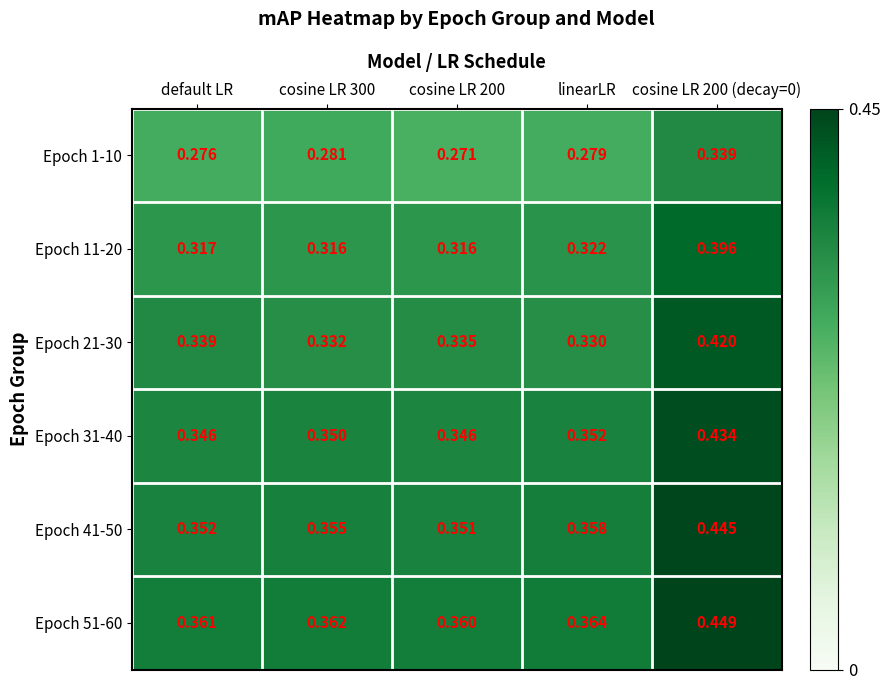

Is the value of Epoch 31-40 at linearLR greater than the value of Epoch 41-50 at cosine LR 200?

Yes